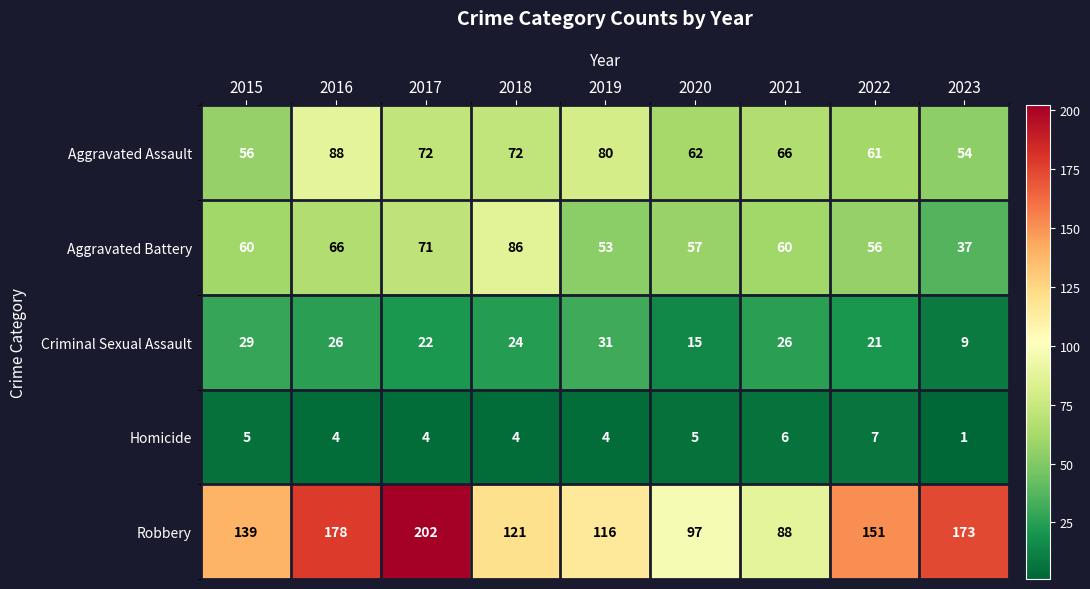

Read the Aggravated Battery value at 2017.

71